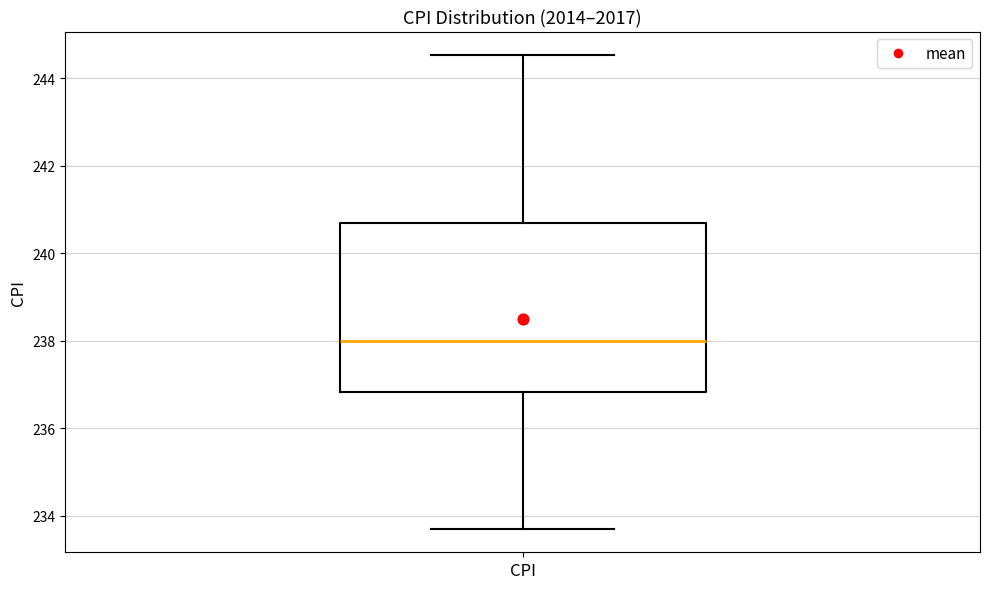

Read this box plot against the y-axis: the position of the median line, the range covered by the box, and the ends of both whiskers. The values are not printed on the chart, so give them approximately, as read against the axis.

median 238.0, box 236.8 to 240.6, whiskers 233.8 to 244.6